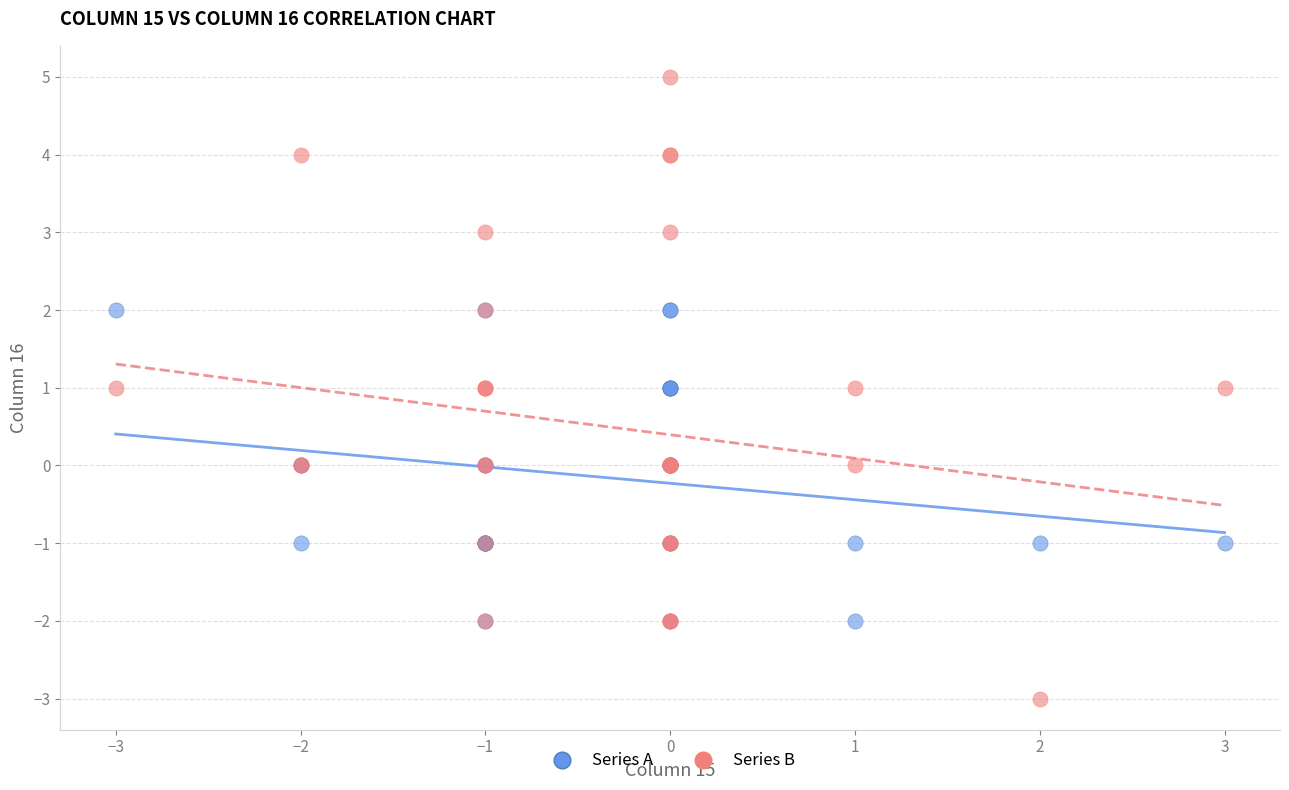

Which series has the widest spread of Y values?

Series B